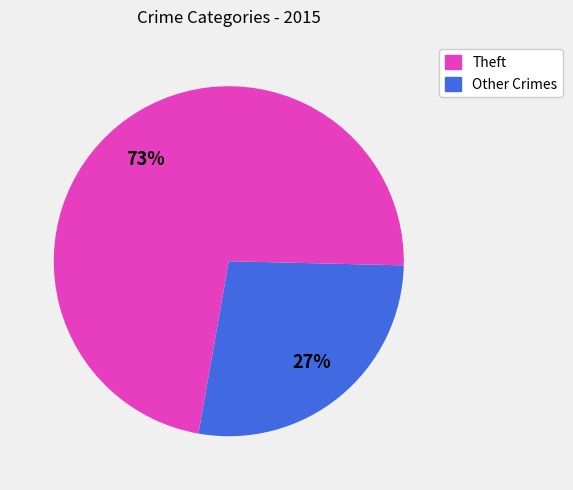

To the nearest percent, what is the average slice percentage?

50%